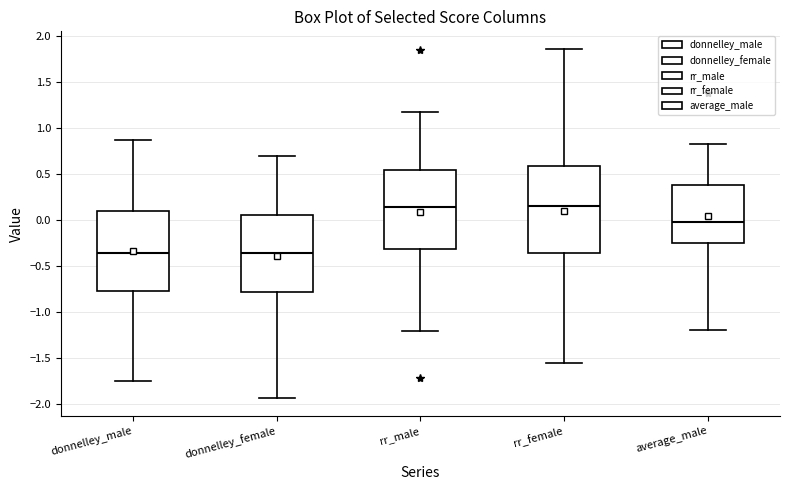

Reading left to right, transcribe this box plot: for each box, give where its median line is, the range the box spans, and where its two whiskers end, as read against the y-axis. The values are not printed on the chart, so give them approximately, as read against the axis.

donnelley_male: median -0.35, box -0.75 to 0.10, whiskers -1.75 to 0.85
donnelley_female: median -0.35, box -0.80 to 0.05, whiskers -1.95 to 0.70
rr_male: median 0.15, box -0.30 to 0.55, whiskers -1.20 to 1.15
rr_female: median 0.15, box -0.35 to 0.60, whiskers -1.55 to 1.85
average_male: median -0.05, box -0.25 to 0.35, whiskers -1.20 to 0.80